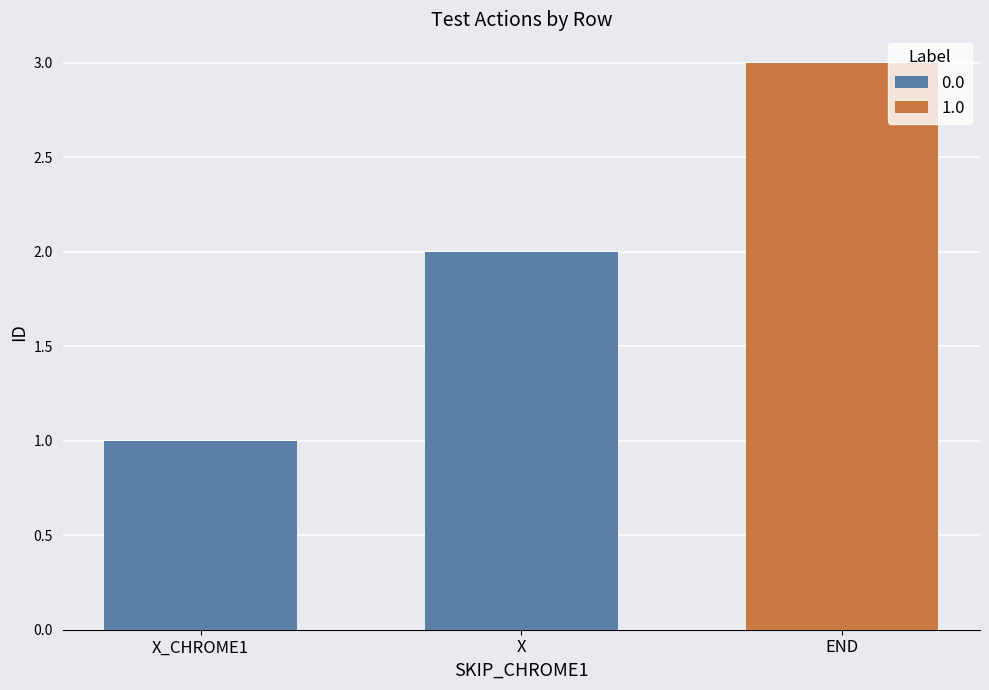

What is the difference between the maximum and minimum values in the X_CHROME1 series?

2